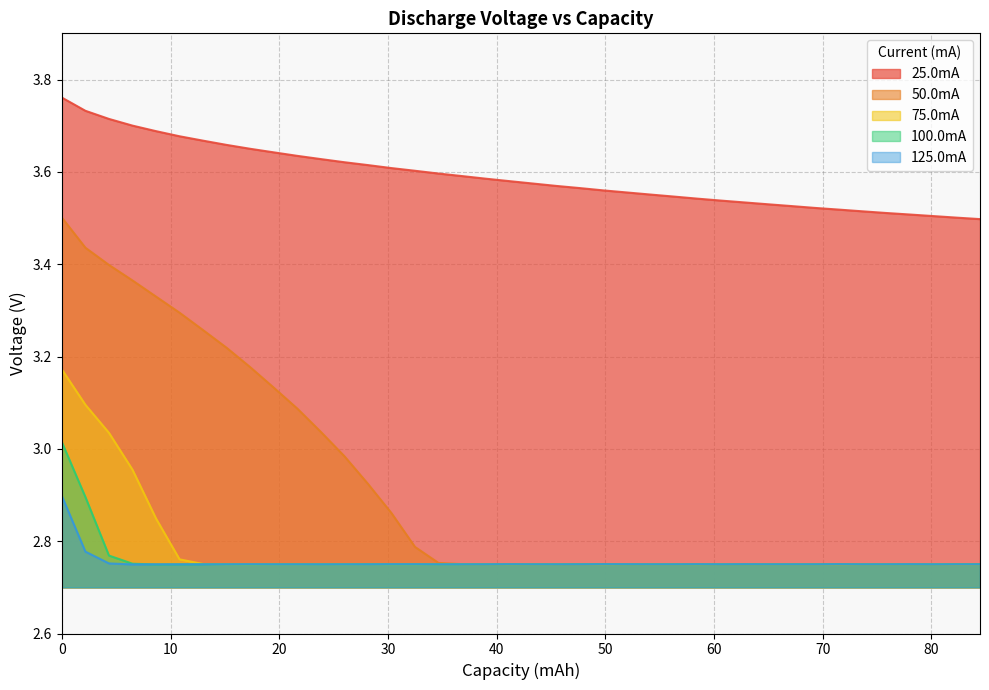

True or false: 25.0mA and 100.0mA cross at least once.

False